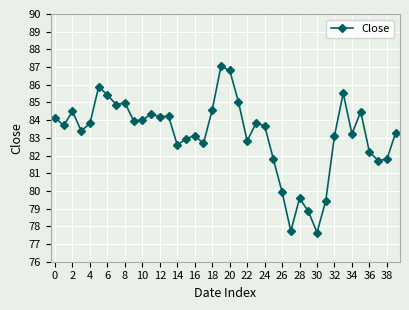

What is the minimum value shown in the chart?

77.7